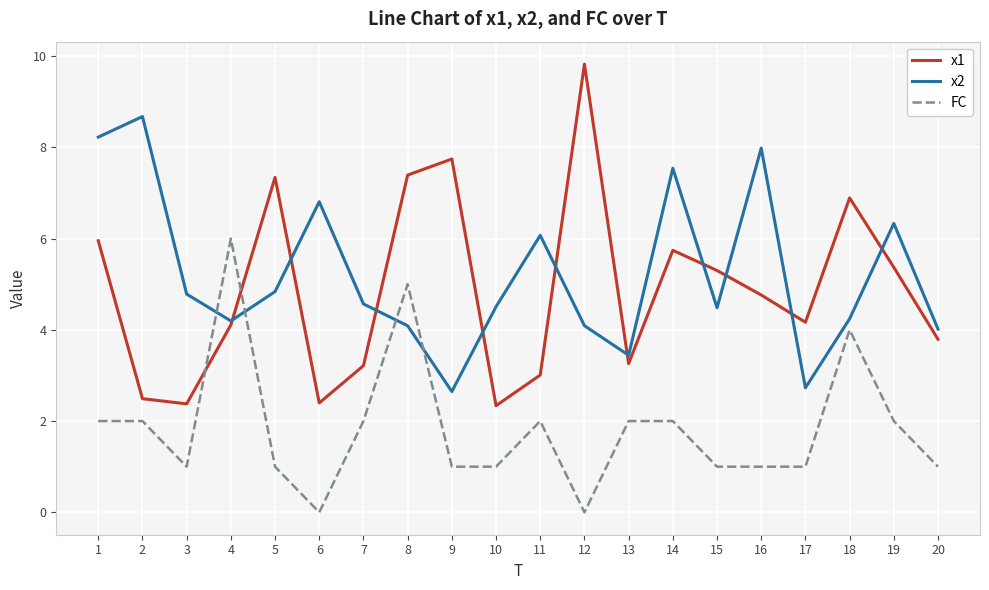

Read the FC value at 9.

1.0